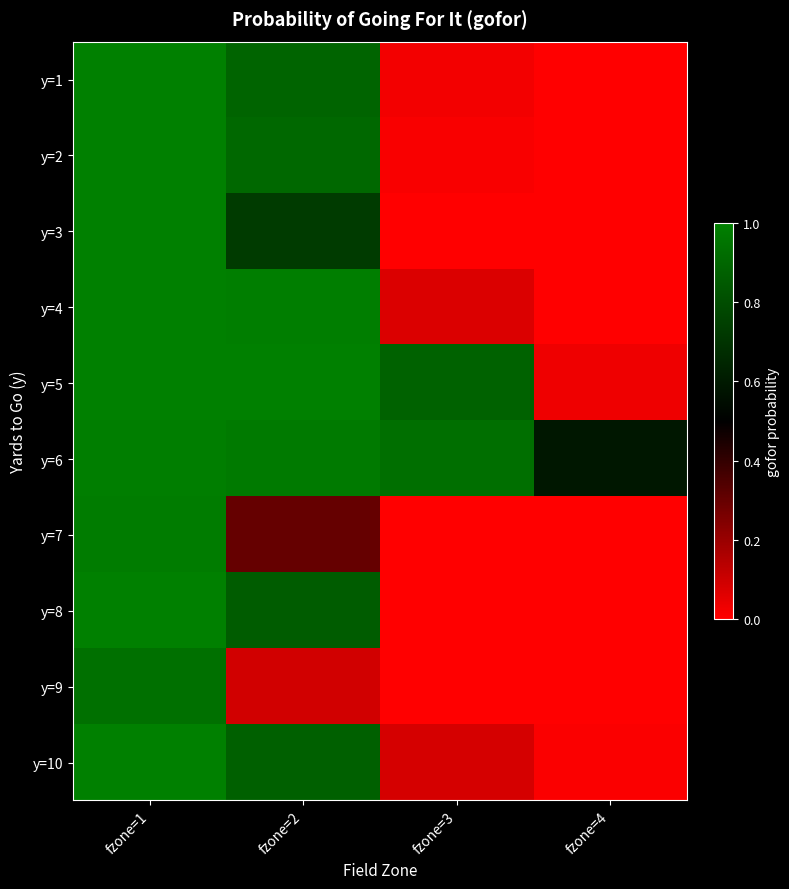

Reading left to right, what are all the values shown in this chart?

y=1: fzone=1=1.0	fzone=2=0.9	fzone=3=0.0	fzone=4=0.0
y=2: fzone=1=1.0	fzone=2=0.9	fzone=3=0.0	fzone=4=0.0
y=3: fzone=1=1.0	fzone=2=0.7	fzone=3=0.0	fzone=4=0.0
y=4: fzone=1=1.0	fzone=2=1.0	fzone=3=0.1	fzone=4=0.0
y=5: fzone=1=1.0	fzone=2=1.0	fzone=3=0.9	fzone=4=0.0
y=6: fzone=1=1.0	fzone=2=1.0	fzone=3=0.9	fzone=4=0.6
y=7: fzone=1=1.0	fzone=2=0.3	fzone=3=0.0	fzone=4=0.0
y=8: fzone=1=1.0	fzone=2=0.9	fzone=3=0.0	fzone=4=0.0
y=9: fzone=1=0.9	fzone=2=0.1	fzone=3=0.0	fzone=4=0.0
y=10: fzone=1=1.0	fzone=2=0.9	fzone=3=0.1	fzone=4=0.0